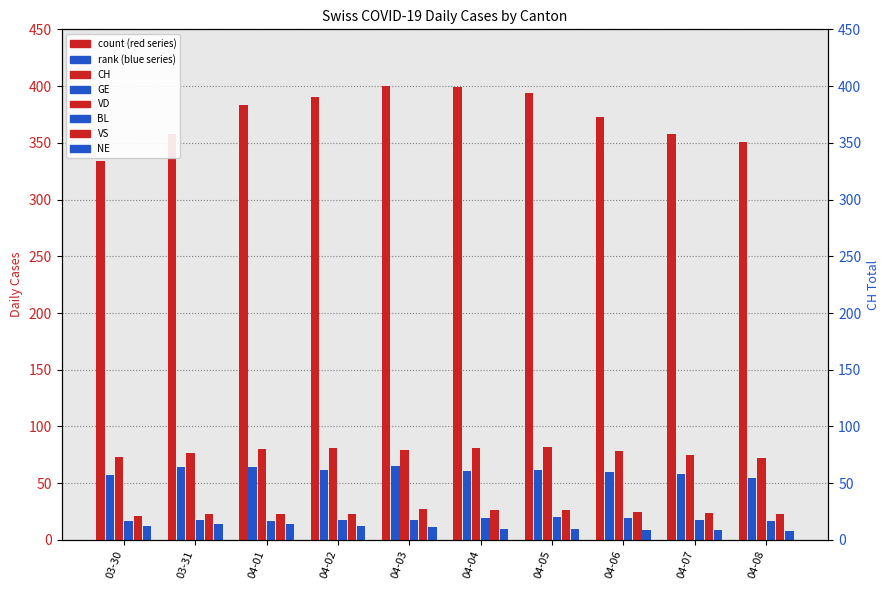

Is the value of GE at 04-01 greater than the value of CH at 04-03?

No